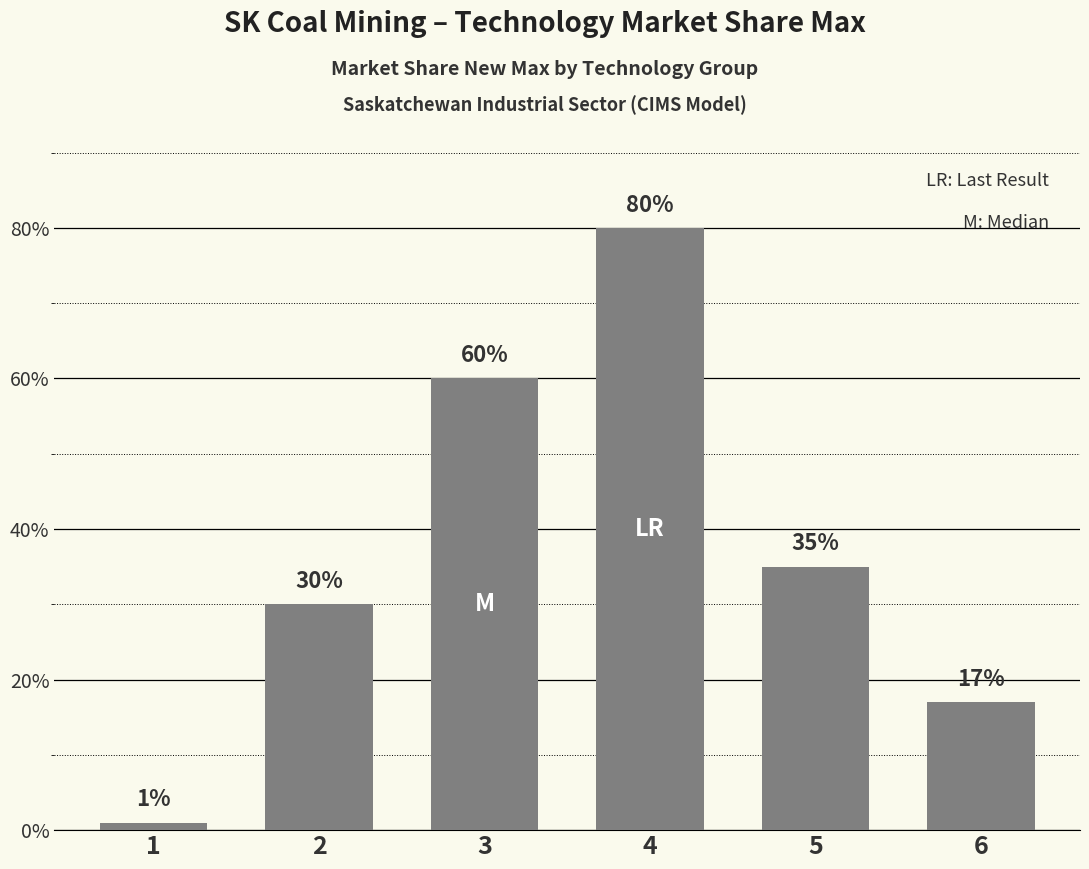

Does the chart contain any negative values?

No